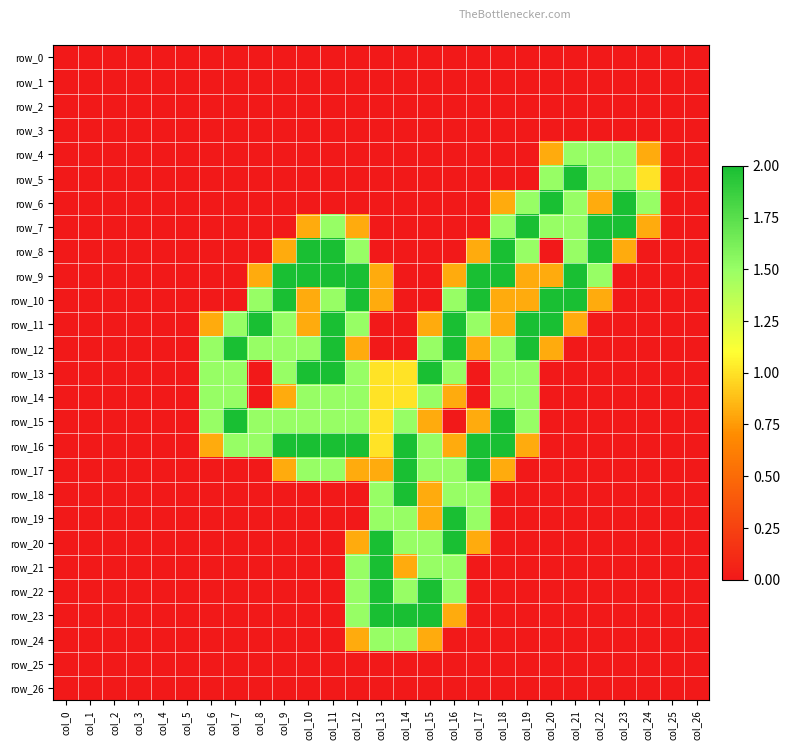

Which has a higher value, col_0 or col_9?

col_0